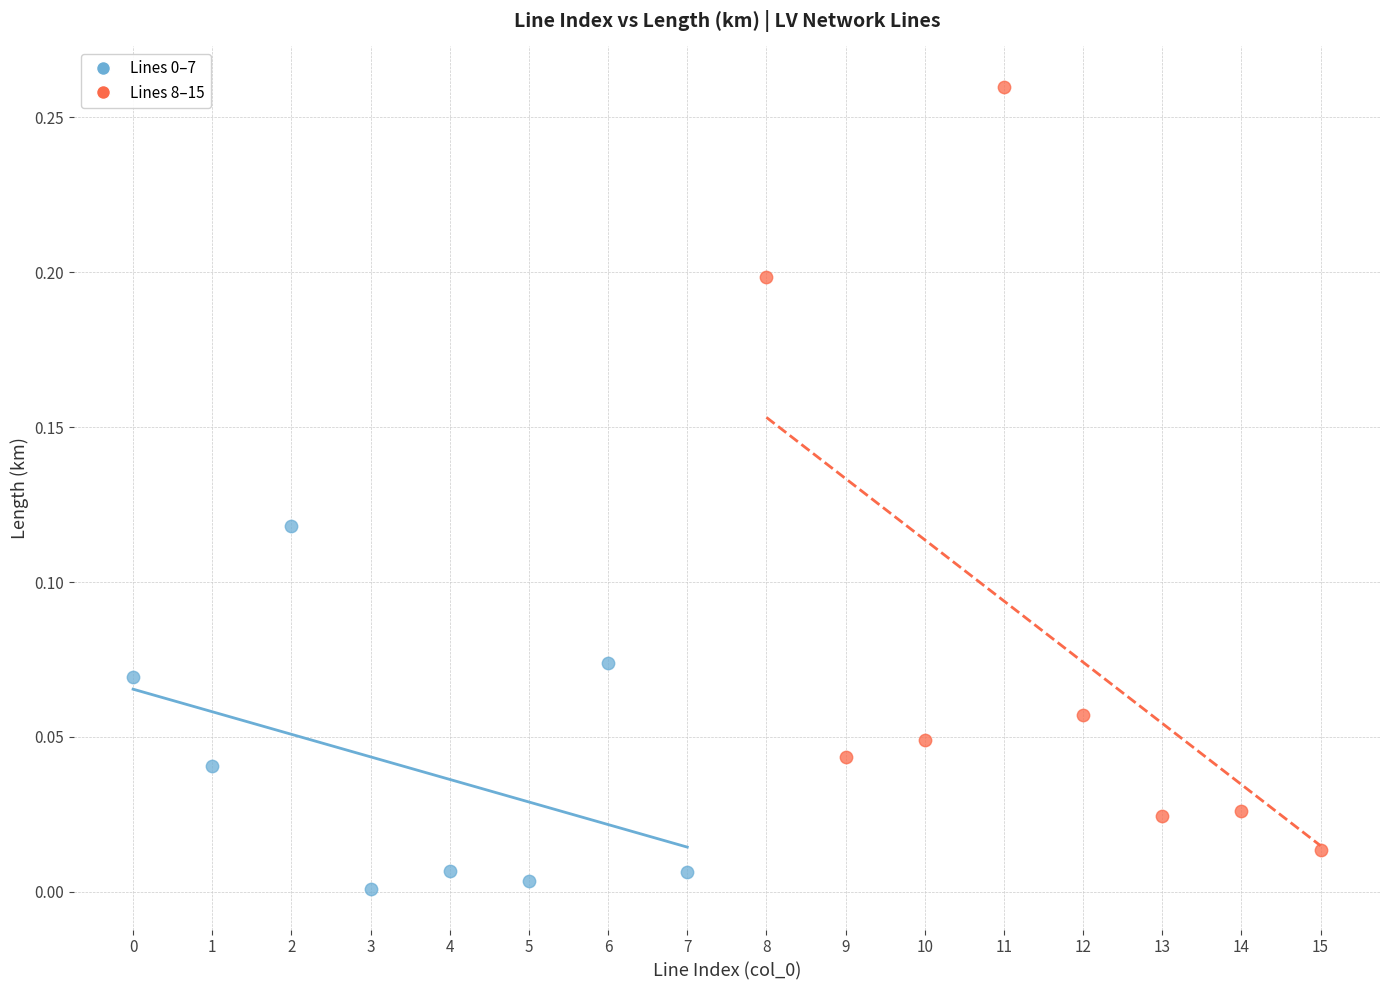

Which series has the widest spread of Y values?

Lines 8–15